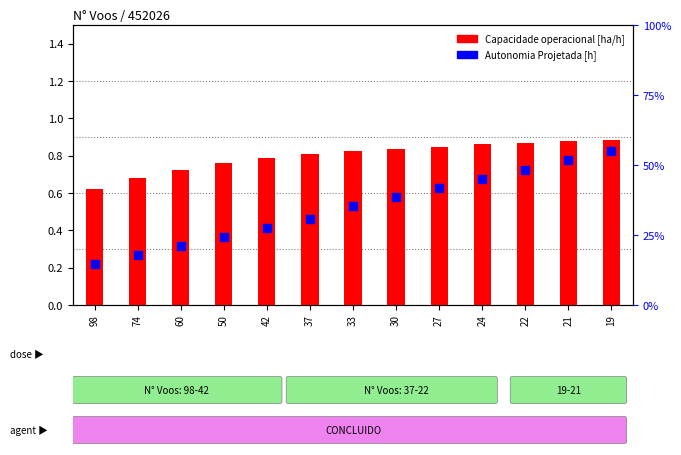

What is the total value across all series at 24?

1.5